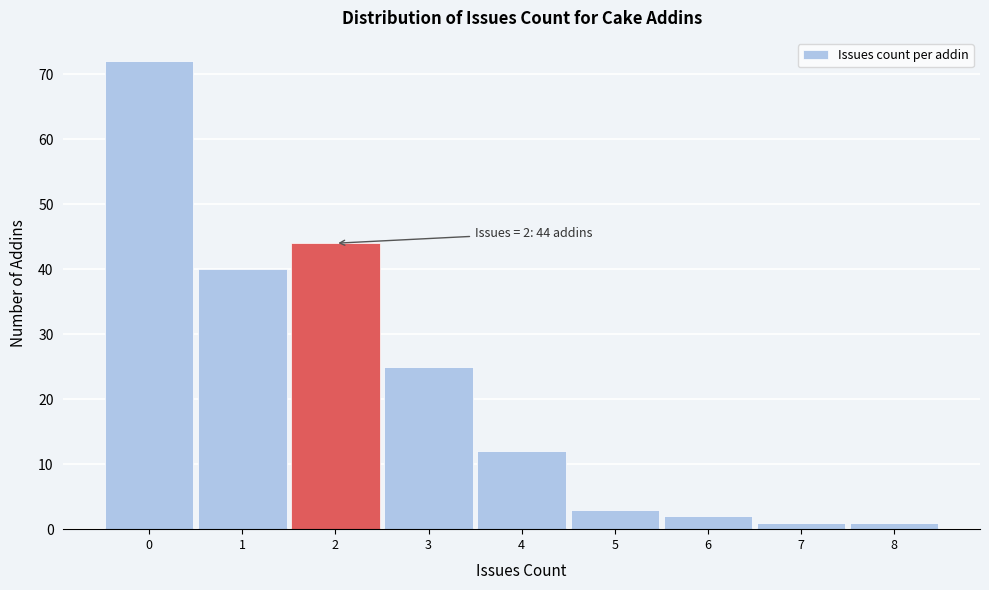

Which range on the x-axis has the tallest bar?

-0.5 to 0.5